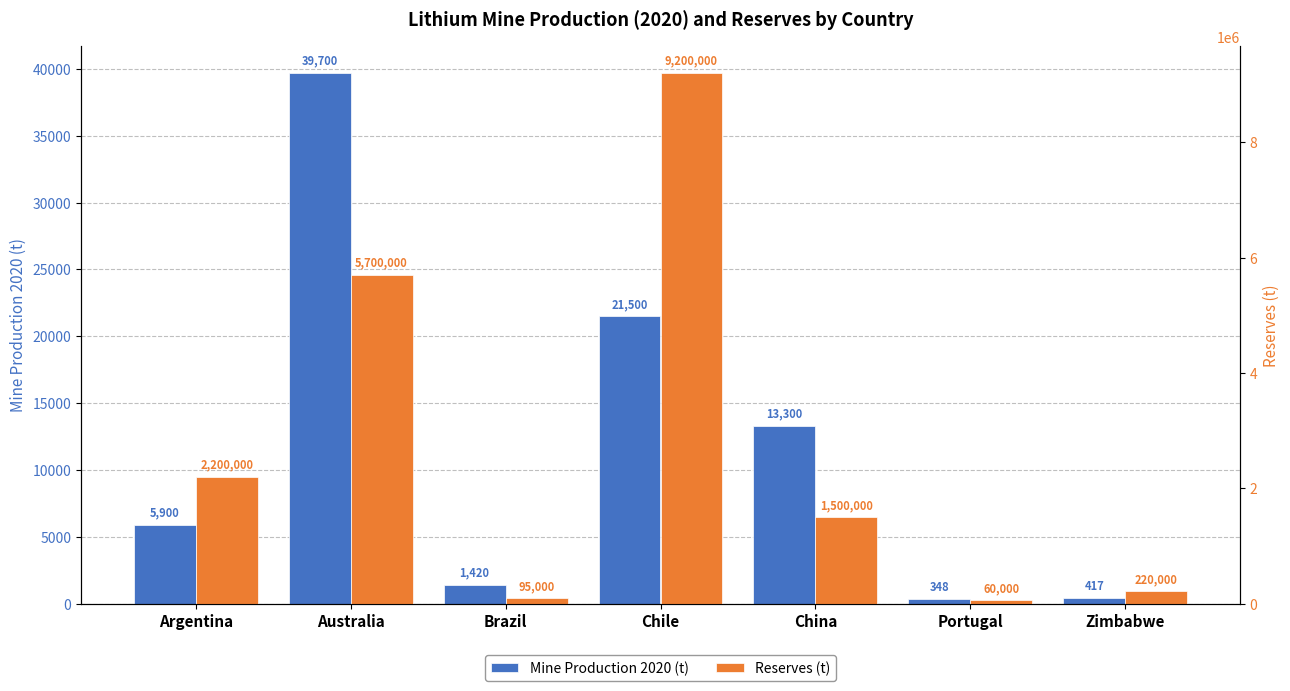

The Reserves (t) series shows 60000 at Portugal. True or false?

True